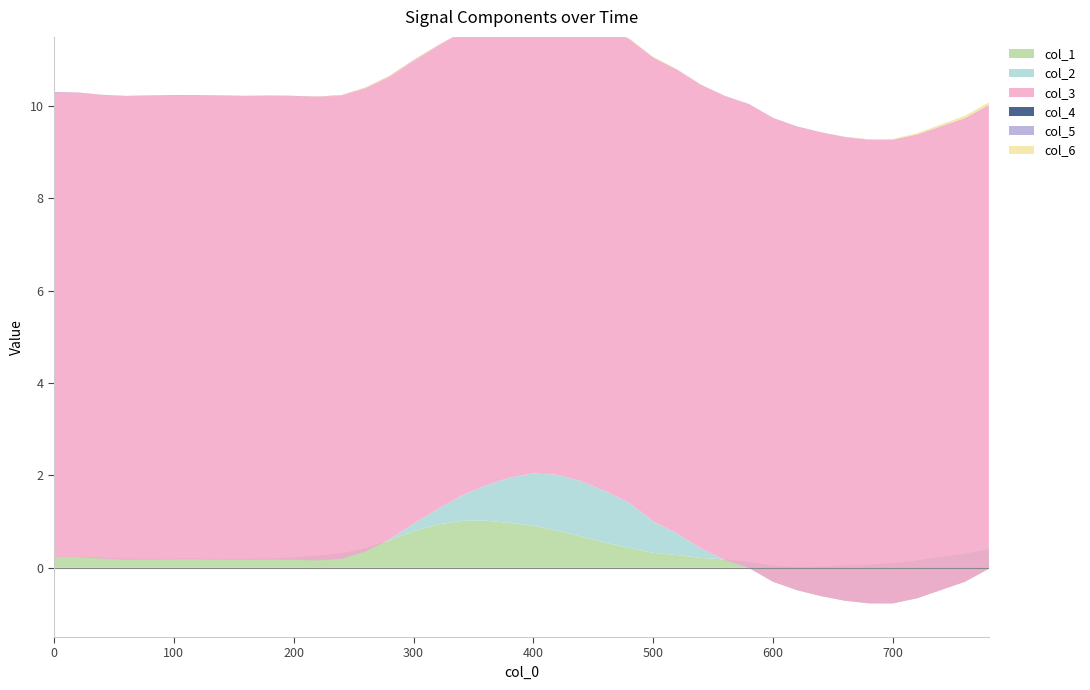

Reading right to left, list all the values displayed in this chart.

col_1: 780=0.4	760=0.3	740=0.2	720=0.2	700=0.1	680=0.1	660=0.0	640=0.0	620=0.0	600=0.0	580=0.1	560=0.2	540=0.2	520=0.3	500=0.3	480=0.4	460=0.5	440=0.7	420=0.8	400=0.9	380=1.0	360=1.0	340=1.0	320=0.9	300=0.8	280=0.6	260=0.4	240=0.3	220=0.3	200=0.2	180=0.2	160=0.2	140=0.2	120=0.2	100=0.2	80=0.2	60=0.2	40=0.2	20=0.2	0=0.2
col_2: 780=-0.4	760=-0.6	740=-0.7	720=-0.8	700=-0.9	680=-0.8	660=-0.8	640=-0.6	620=-0.5	600=-0.3	580=-0.1	560=-0.0	540=0.2	520=0.5	500=0.7	480=1.0	460=1.1	440=1.2	420=1.2	400=1.1	380=1.0	360=0.8	340=0.5	320=0.3	300=0.2	280=0.0	260=-0.1	240=-0.1	220=-0.1	200=-0.0	180=-0.0	160=-0.0	140=-0.0	120=-0.0	100=-0.0	80=-0.0	60=-0.0	40=-0.0	20=-0.0	0=-0.0
col_3: 780=10.0	760=10.0	740=10.0	720=10.0	700=10.0	680=10.0	660=10.0	640=10.0	620=10.0	600=10.0	580=10.0	560=10.0	540=10.0	520=10.0	500=10.0	480=10.0	460=10.0	440=10.0	420=10.0	400=10.0	380=10.0	360=10.0	340=10.0	320=10.0	300=10.0	280=10.0	260=10.0	240=10.0	220=10.0	200=10.0	180=10.1	160=10.0	140=10.1	120=10.1	100=10.1	80=10.1	60=10.0	40=10.0	20=10.1	0=10.1
col_4: 780=0.0	760=0.0	740=0.0	720=0.0	700=0.0	680=0.0	660=0.0	640=0.0	620=0.0	600=0.0	580=0.0	560=0.0	540=0.0	520=0.0	500=0.0	480=0.0	460=0.0	440=0.0	420=0.0	400=0.0	380=0.0	360=0.0	340=0.0	320=0.0	300=-0.0	280=-0.0	260=-0.0	240=-0.0	220=0.0	200=0.0	180=0.0	160=-0.0	140=-0.0	120=0.0	100=0.0	80=0.0	60=0.0	40=0.0	20=0.0	0=0.0
col_5: 780=-0.0	760=-0.0	740=-0.0	720=-0.0	700=-0.0	680=-0.0	660=-0.0	640=-0.0	620=-0.0	600=-0.0	580=-0.0	560=-0.0	540=-0.0	520=-0.0	500=-0.0	480=-0.0	460=-0.0	440=-0.0	420=-0.0	400=-0.0	380=-0.0	360=-0.0	340=-0.0	320=-0.0	300=-0.0	280=-0.0	260=-0.0	240=-0.0	220=-0.0	200=-0.0	180=-0.0	160=-0.0	140=-0.0	120=-0.0	100=-0.0	80=-0.0	60=-0.0	40=-0.0	20=-0.0	0=-0.0
col_6: 780=0.1	760=0.1	740=0.0	720=0.0	700=0.0	680=0.0	660=0.0	640=0.0	620=-0.0	600=-0.0	580=0.0	560=0.0	540=0.0	520=0.0	500=0.0	480=0.0	460=0.0	440=0.0	420=0.0	400=0.0	380=0.0	360=0.0	340=-0.0	320=-0.0	300=-0.0	280=-0.0	260=-0.0	240=-0.0	220=-0.0	200=-0.0	180=0.0	160=0.0	140=0.0	120=0.0	100=0.0	80=0.0	60=0.0	40=0.0	20=0.0	0=-0.0